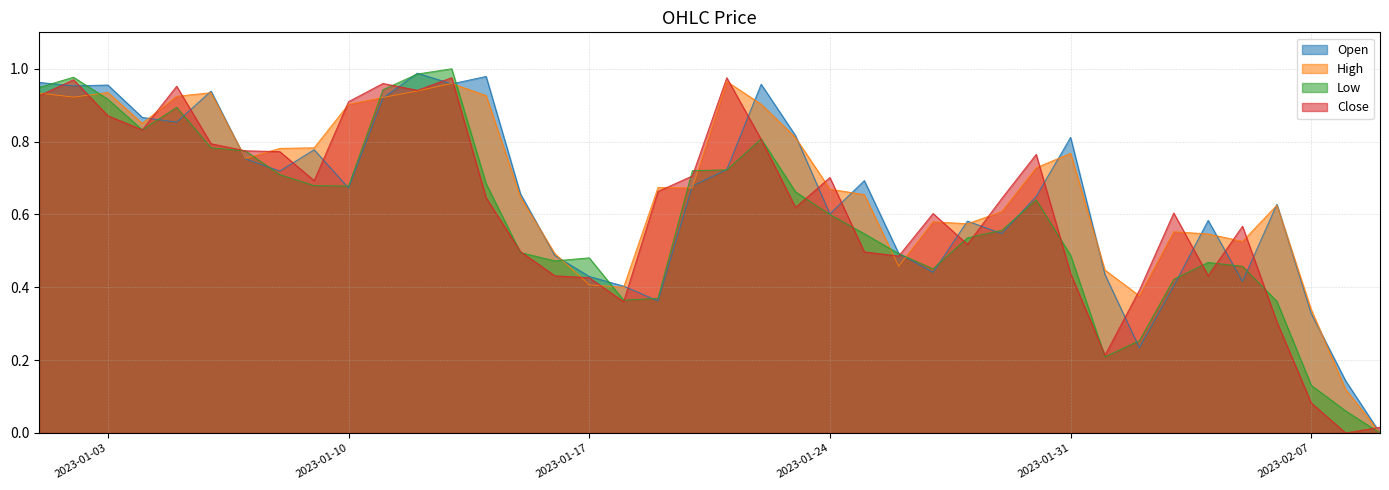

Rank the categories by Low value from lowest to highest.

2023-02-09, 2023-02-08, 2023-02-07, 2023-02-01, 2023-02-02, 2023-02-06, 2023-01-18, 2023-01-19, 2023-02-03, 2023-01-27, 2023-02-05, 2023-02-04, 2023-01-16, 2023-01-17, 2023-01-31, 2023-01-26, 2023-01-15, 2023-01-28, 2023-01-25, 2023-01-29, 2023-01-24, 2023-01-30, 2023-01-23, 2023-01-10, 2023-01-09, 2023-01-14, 2023-01-08, 2023-01-20, 2023-01-21, 2023-01-07, 2023-01-06, 2023-01-22, 2023-01-04, 2023-01-05, 2023-01-03, 2023-01-11, 2023-01-01, 2023-01-02, 2023-01-12, 2023-01-13